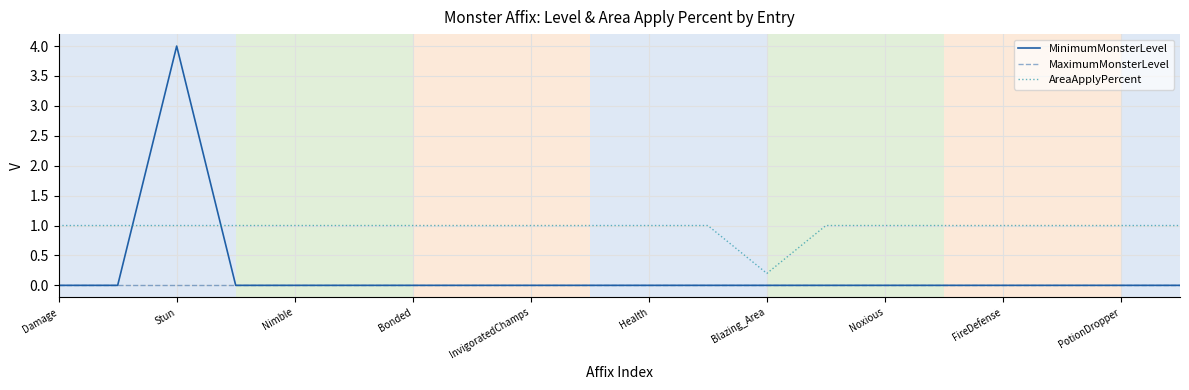

At how many categories does at least one series exceed 0?

20